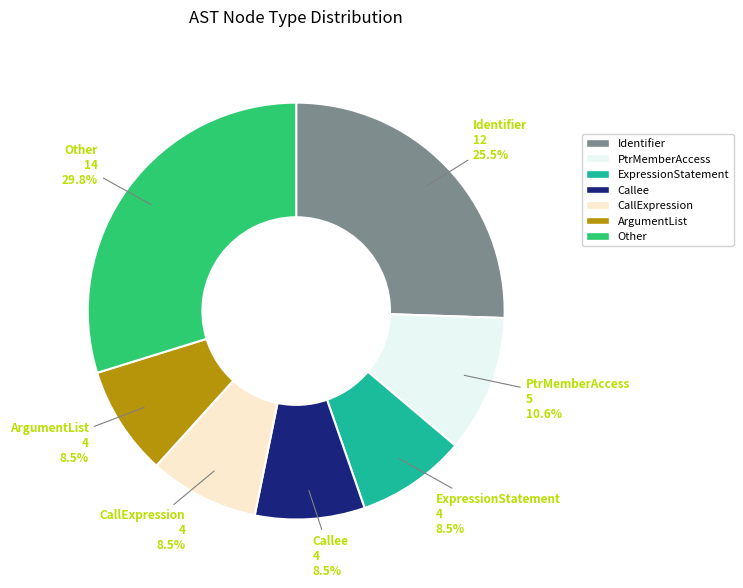

The PtrMemberAccess slice represents 4% of the pie. True or false?

False